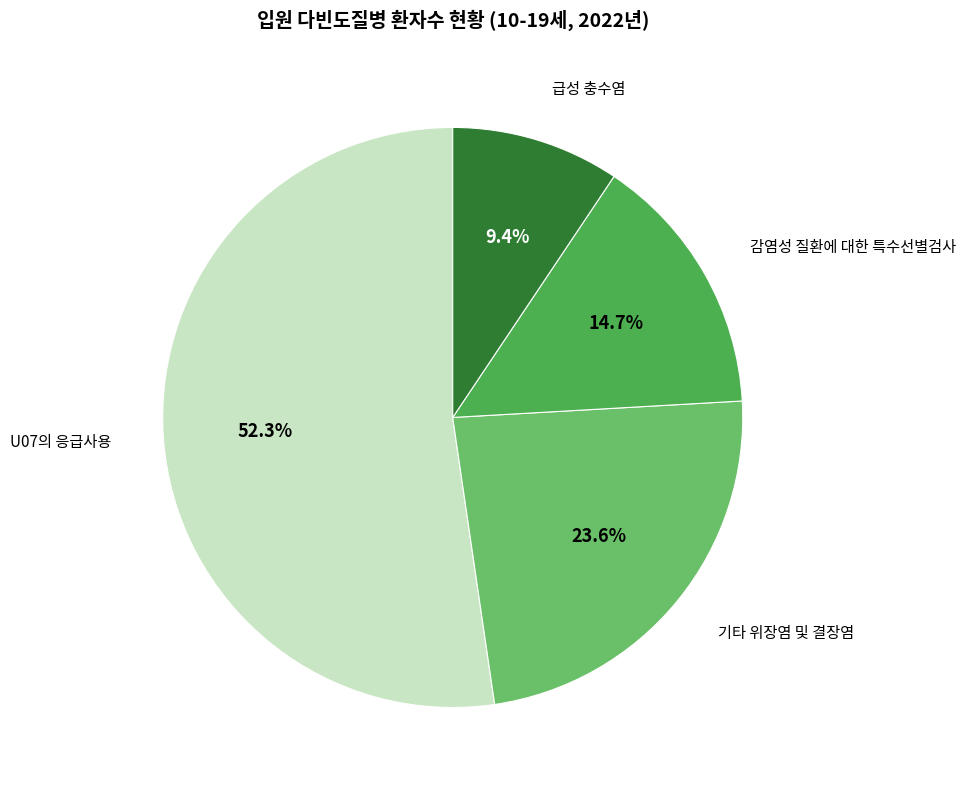

Which slice is the smallest?

급성 충수염